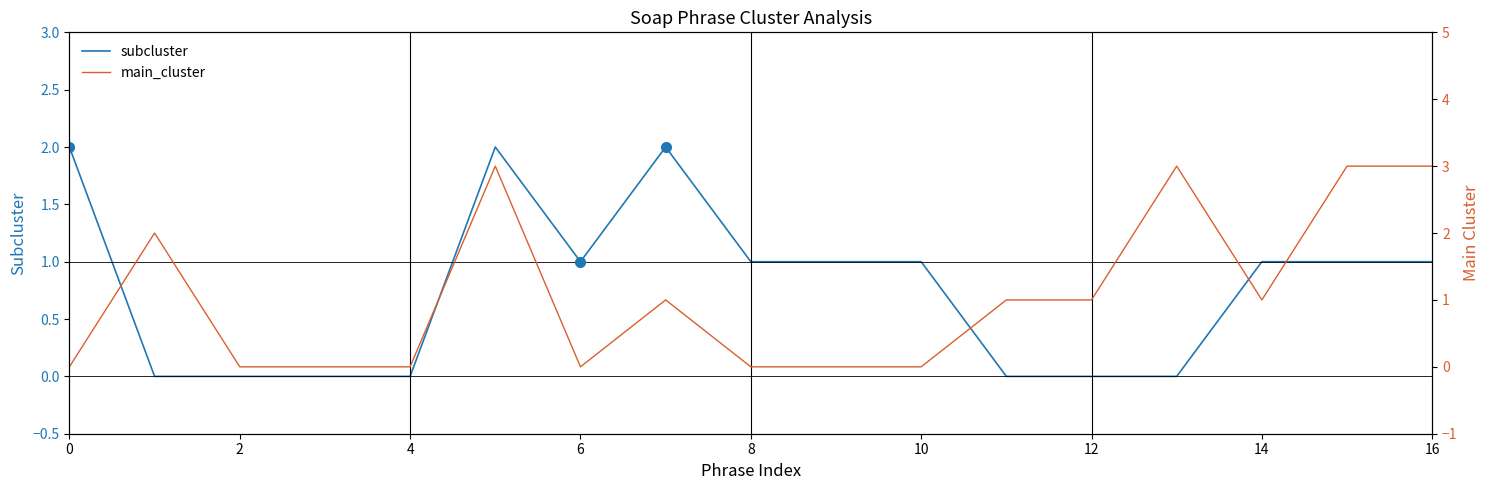

What is the average value of the subcluster series?

1